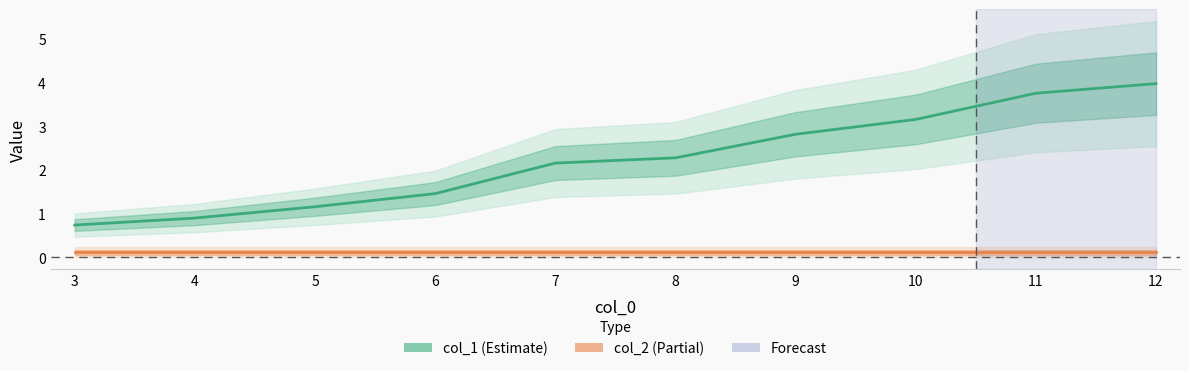

Does the chart have visible grid lines?

No